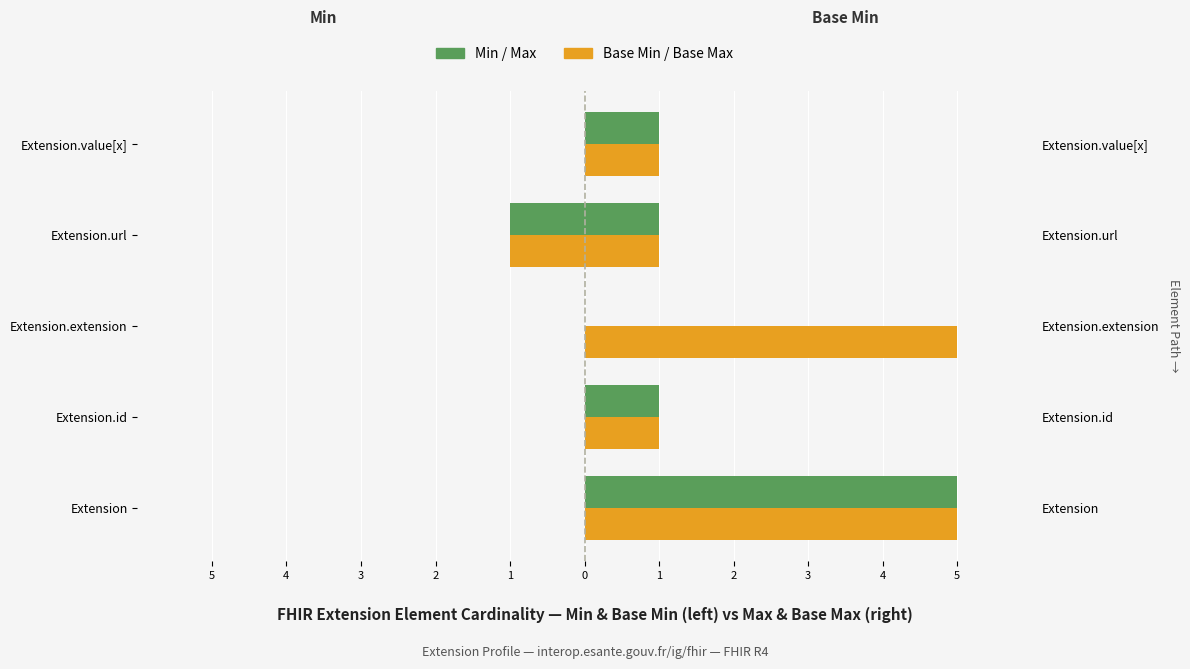

What is the difference between the maximum and minimum values in the Base Min series?

1